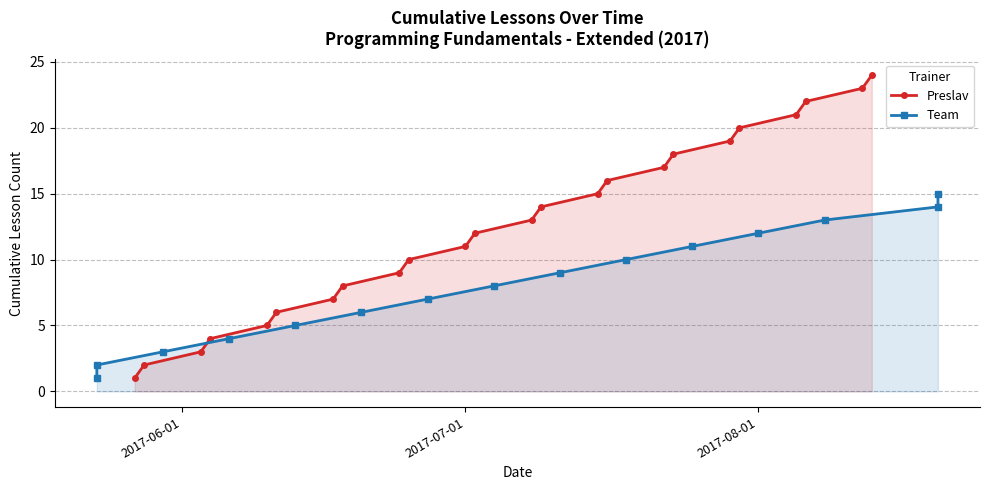

What is the maximum value for Preslav?

24